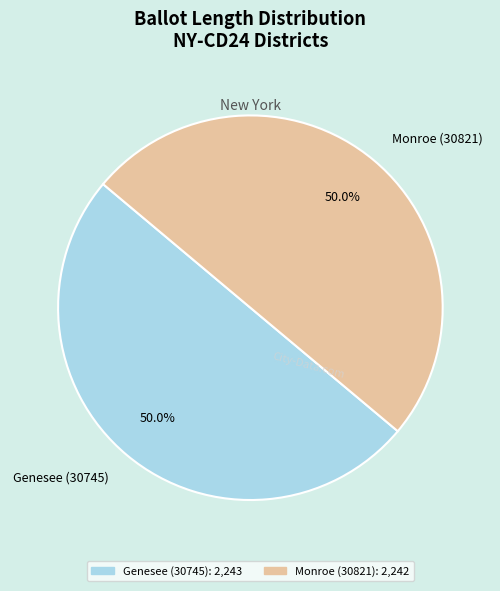

Combined, do Monroe (30821) and Genesee (30745) account for over 50%?

Yes